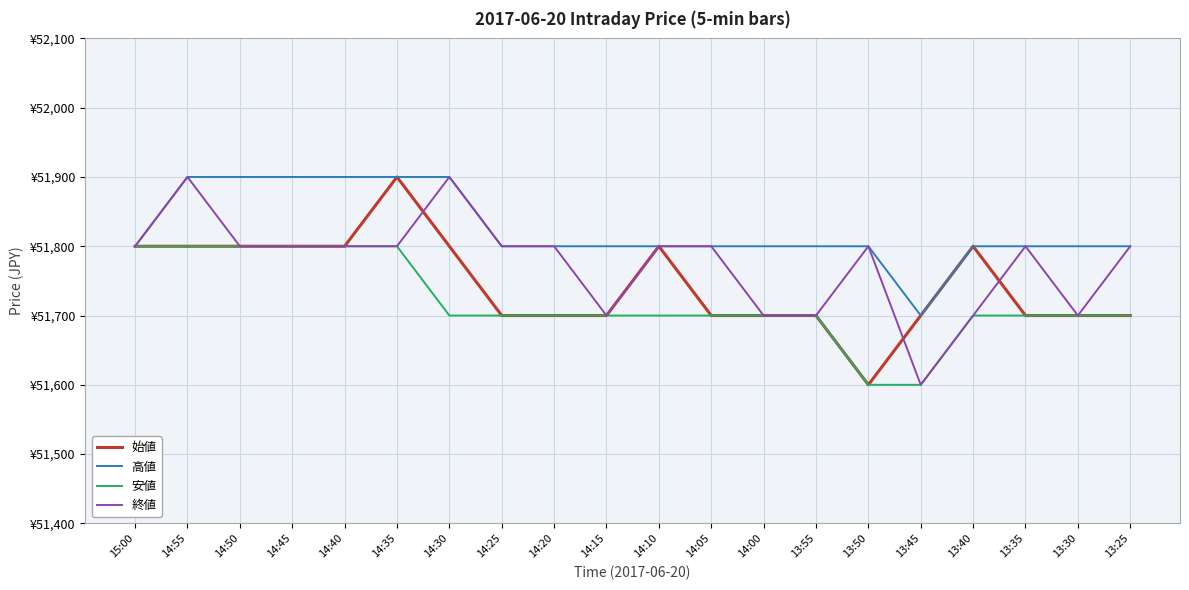

At which label is 始値 closest to 51750?

15:00